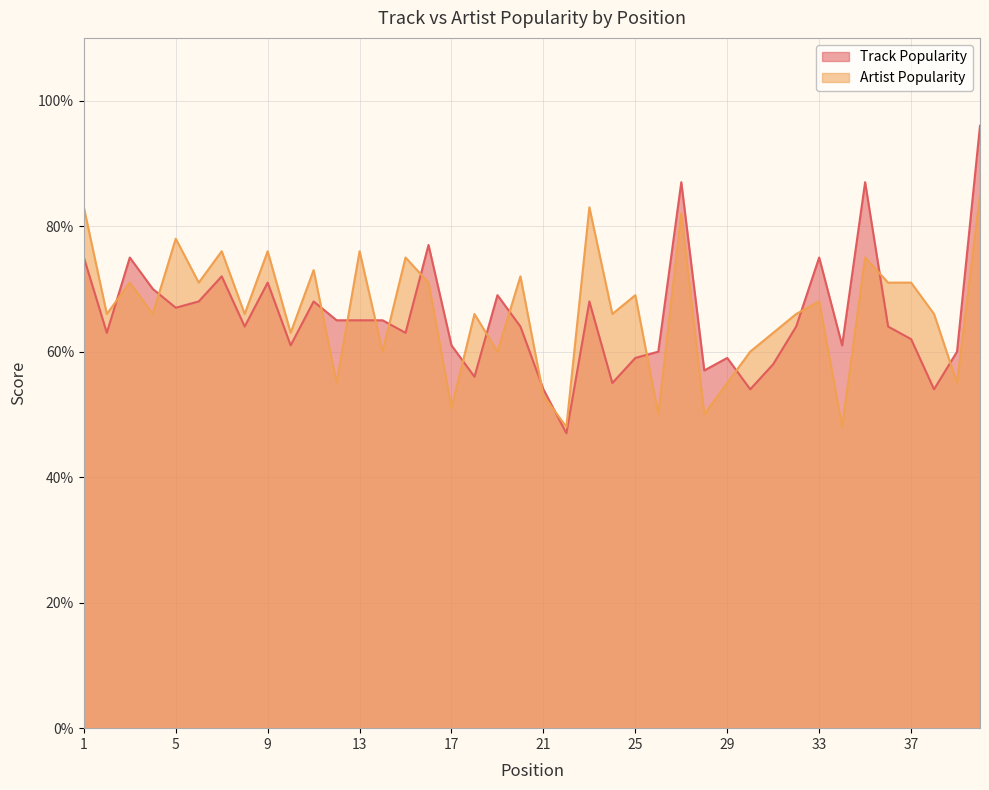

How many values in the Track Popularity series exceed 64?

18